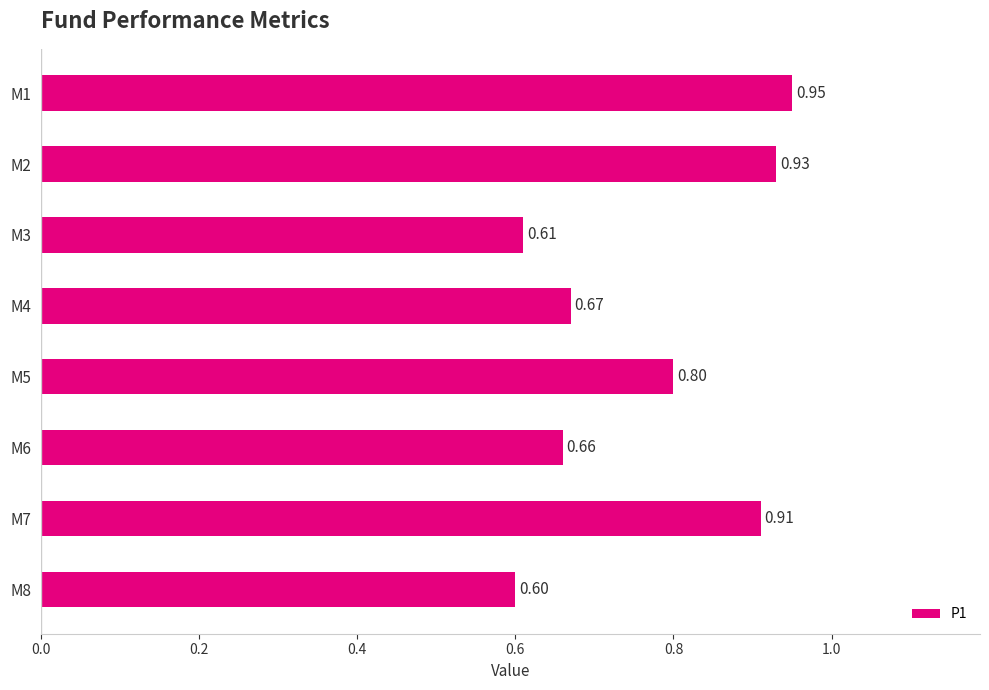

What is the average value?

0.8